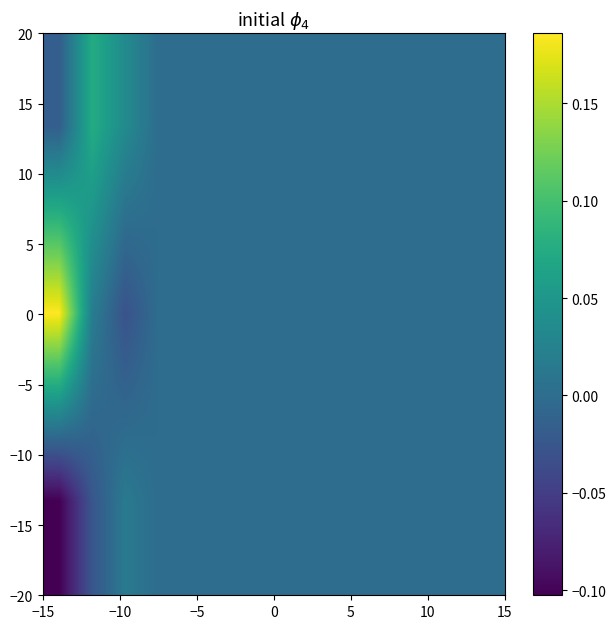

How many data points does each series have?

14